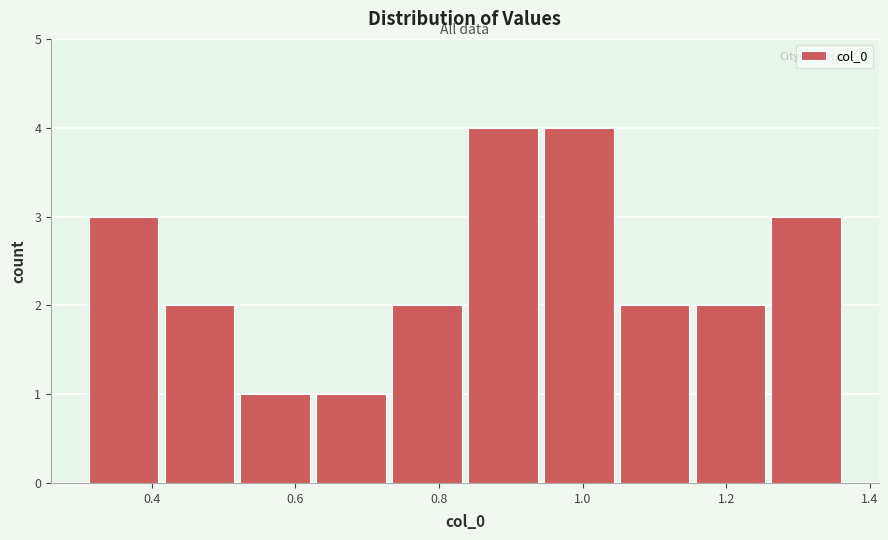

Reading left to right, list every bar in this chart as the range it spans on the x-axis followed by its height. Neither the bar edges nor the heights are printed on the chart, so give them approximately, as read against the axes.

0.32 to 0.42: 3
0.42 to 0.52: 2
0.52 to 0.62: 1
0.62 to 0.74: 1
0.74 to 0.84: 2
0.84 to 0.94: 4
0.94 to 1.06: 4
1.06 to 1.16: 2
1.16 to 1.26: 2
1.26 to 1.36: 3